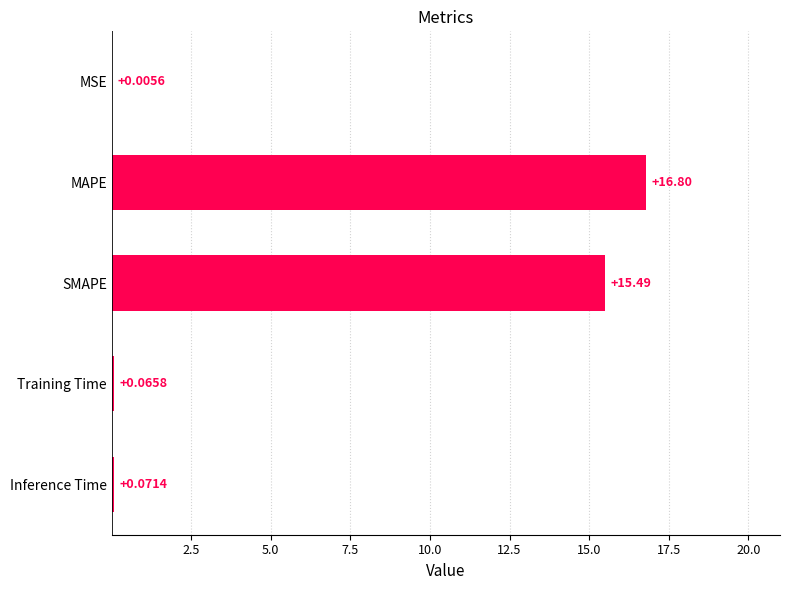

Which has a higher value, MSE or Inference Time?

Inference Time